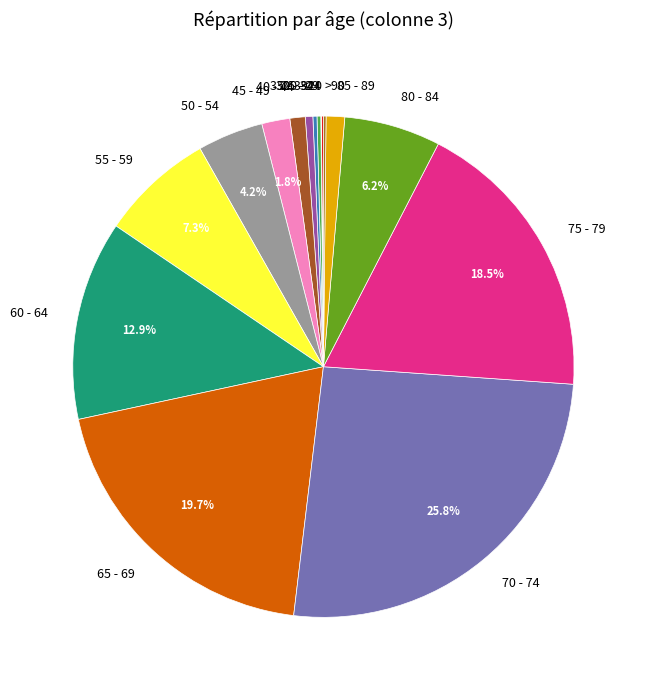

Is the sum of 55 - 59 and 85 - 89 greater than half?

No